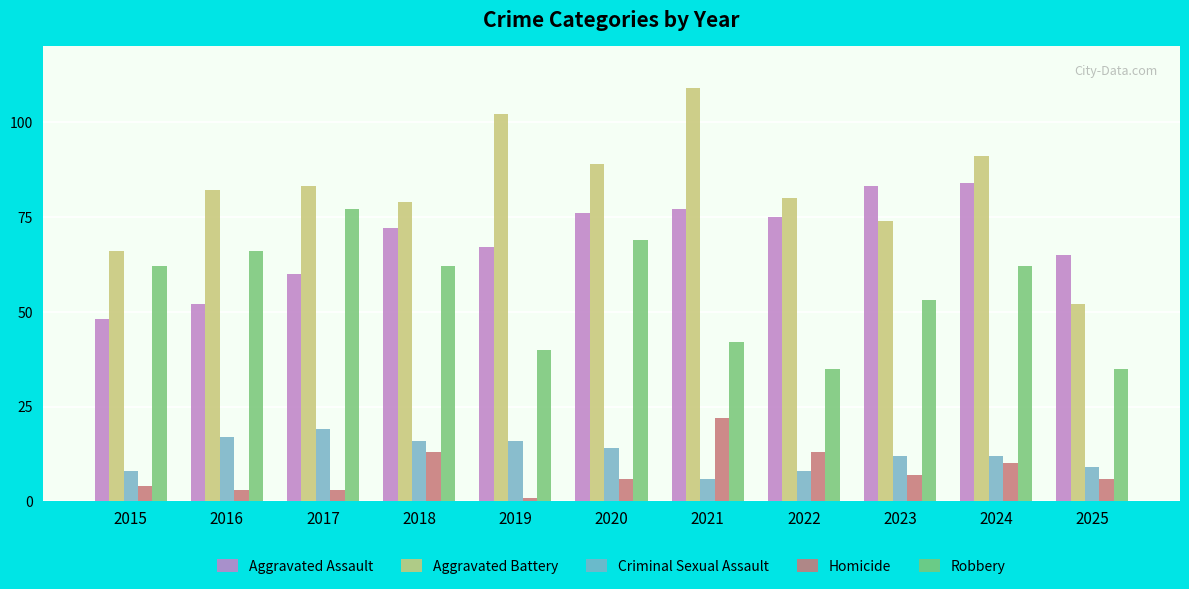

How many values in the Aggravated Assault series are below 72?

5